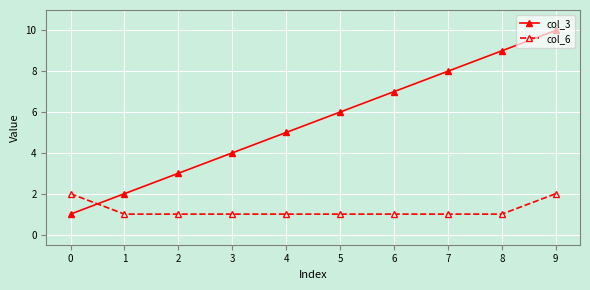

What is the difference between the second highest and minimum values in the col_6 series?

1